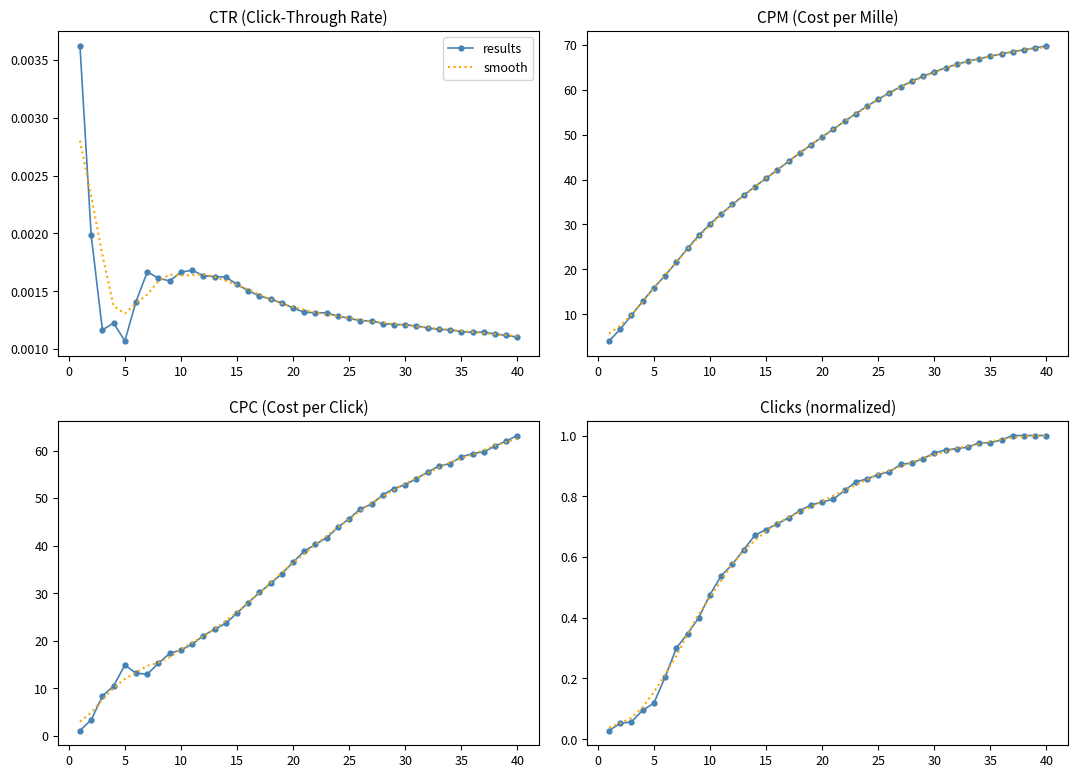

After their last crossing, which series has the higher values: smooth or results?

results